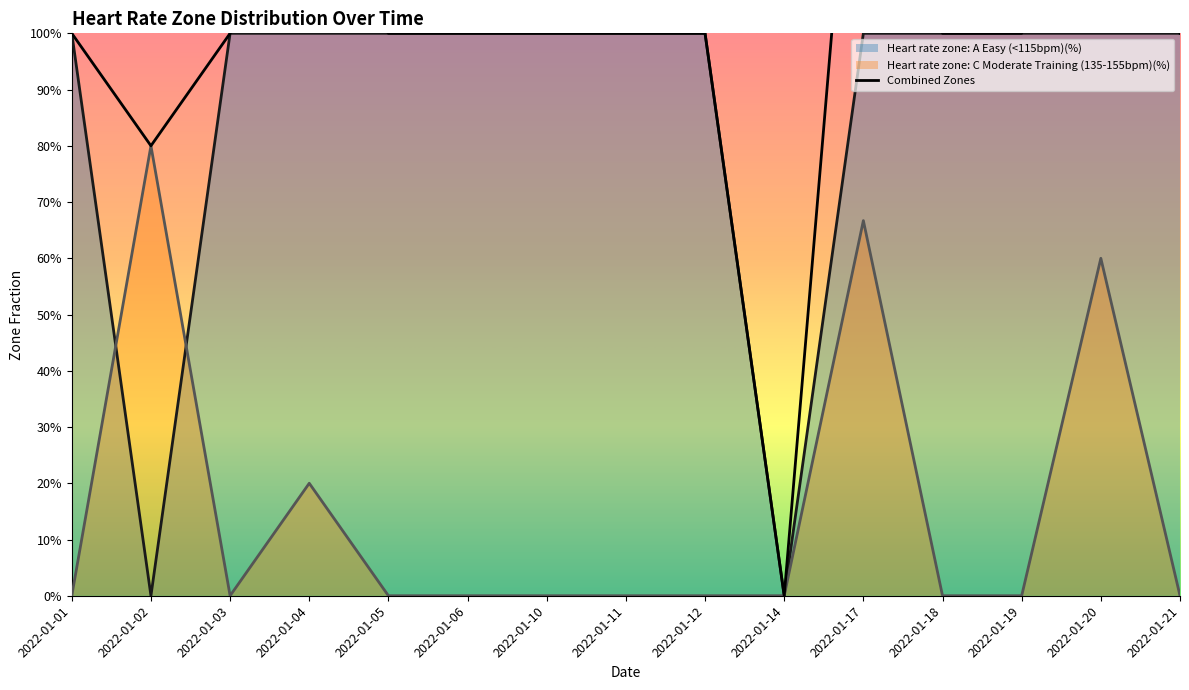

How many positive values does the Heart rate zone: C Moderate Training (135-155bpm)(%) series have?

4